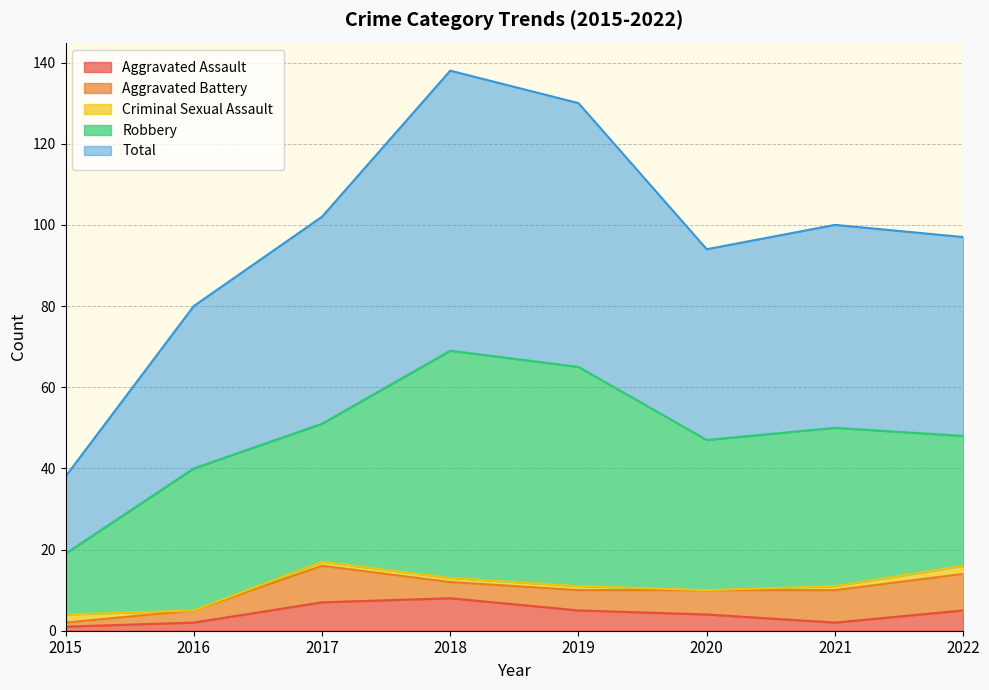

List the series in order of their peak value, lowest first.

Criminal Sexual Assault, Aggravated Assault, Aggravated Battery, Robbery, Total